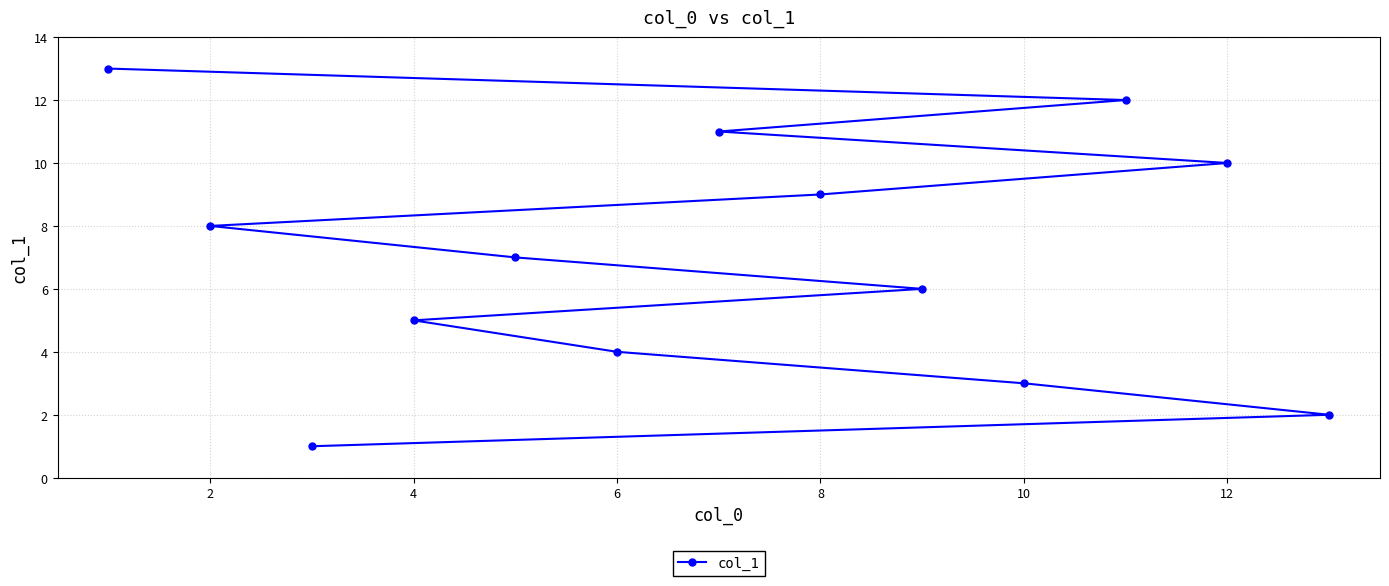

What is the difference between the second highest and second lowest values?

10